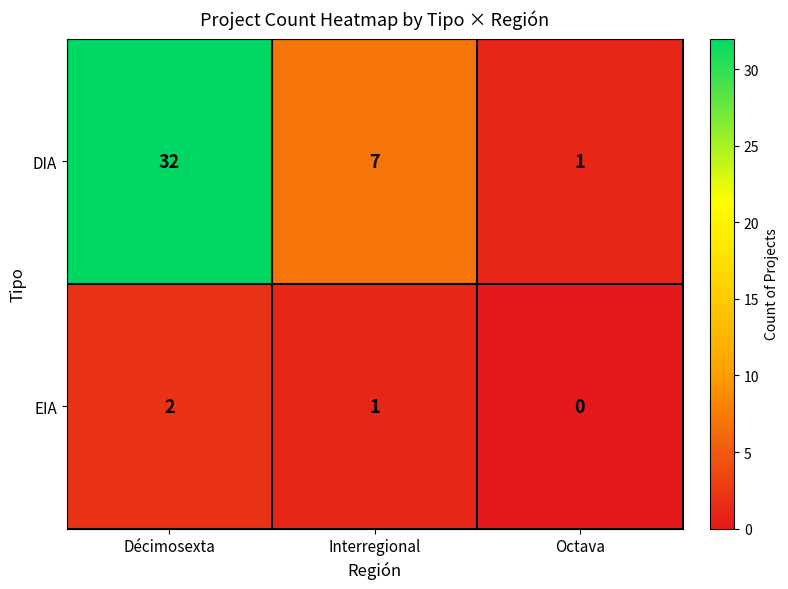

What is the greatest value displayed?

32